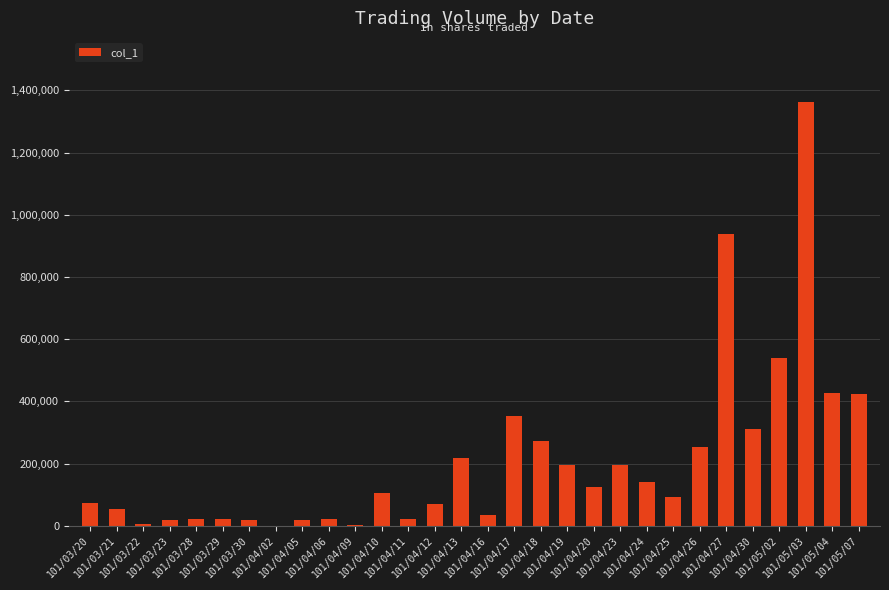

What is the ratio of the value at 101/04/25 to the value at 101/04/05?

4.7